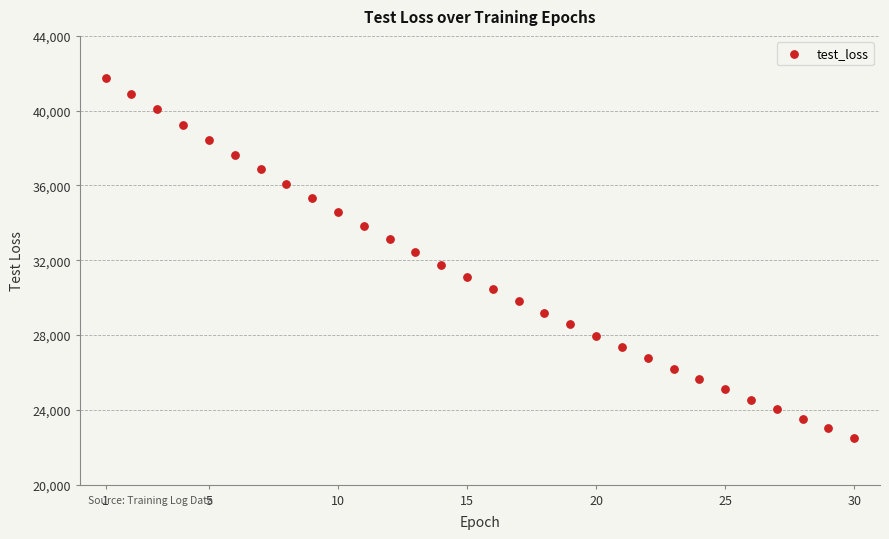

What is the range of Y values (max minus min)?

19253.0